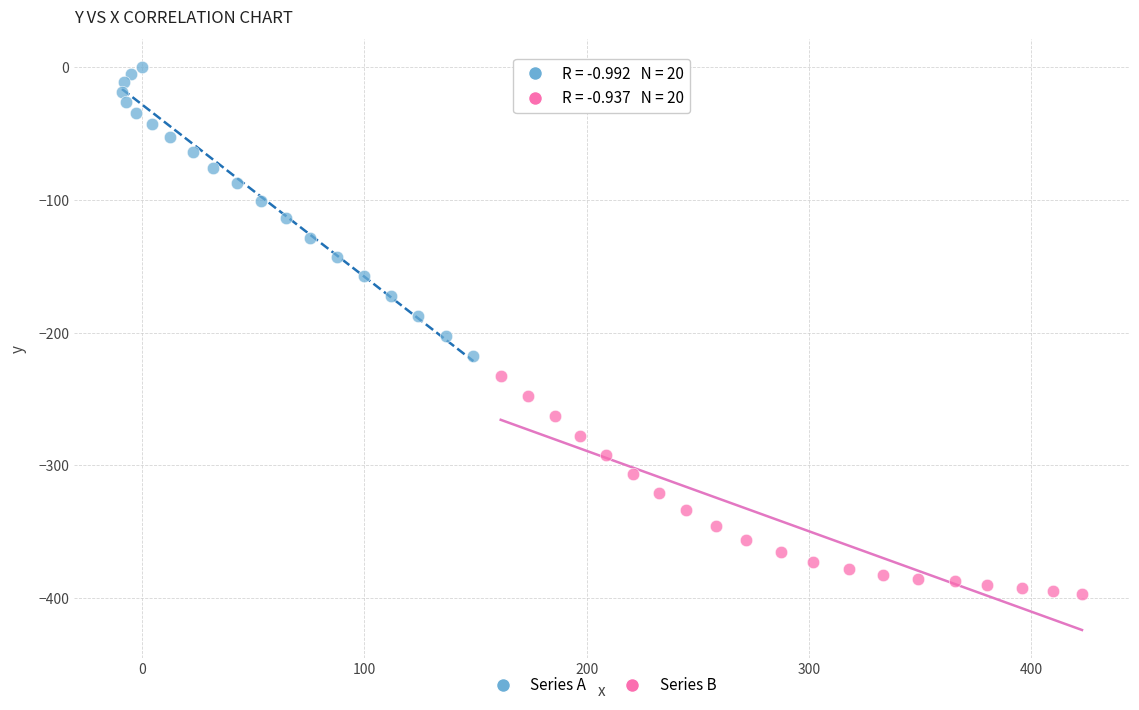

Which series contains the highest Y value?

Series A